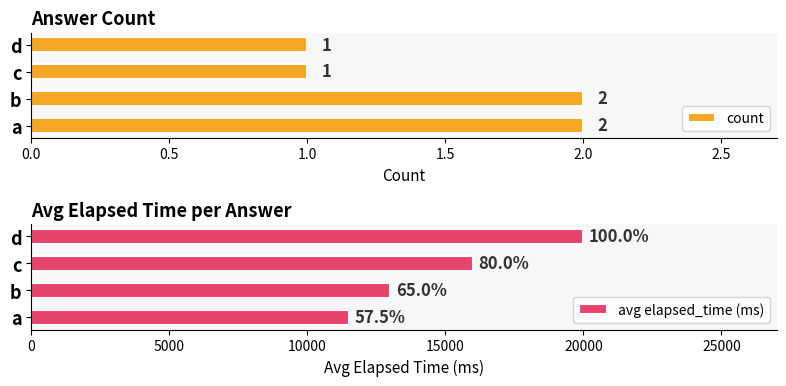

What is the sum of the count values at a and b?

4